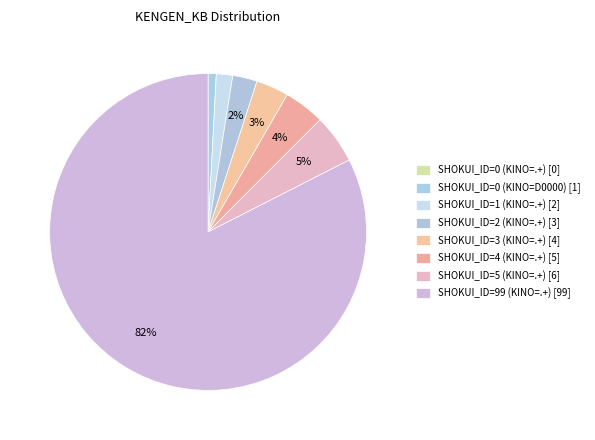

Which slice is the smallest?

SHOKUI_ID=0 (KINO=.+)